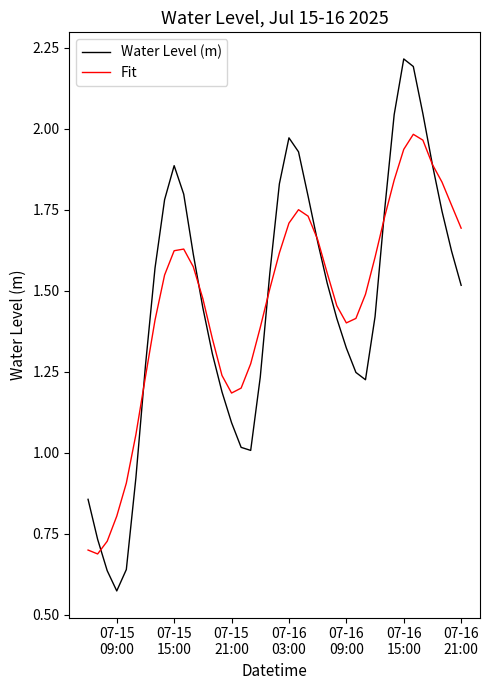

List the series in order of their peak value, highest first.

Water Level (m), Fit